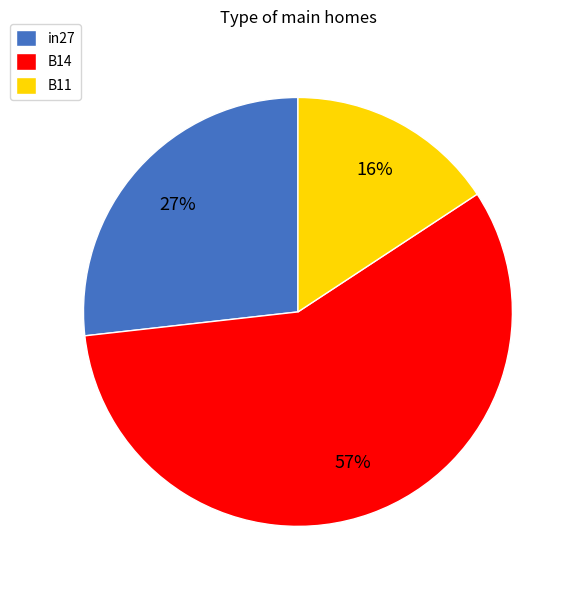

Which has a higher value, B11 or B14?

B14